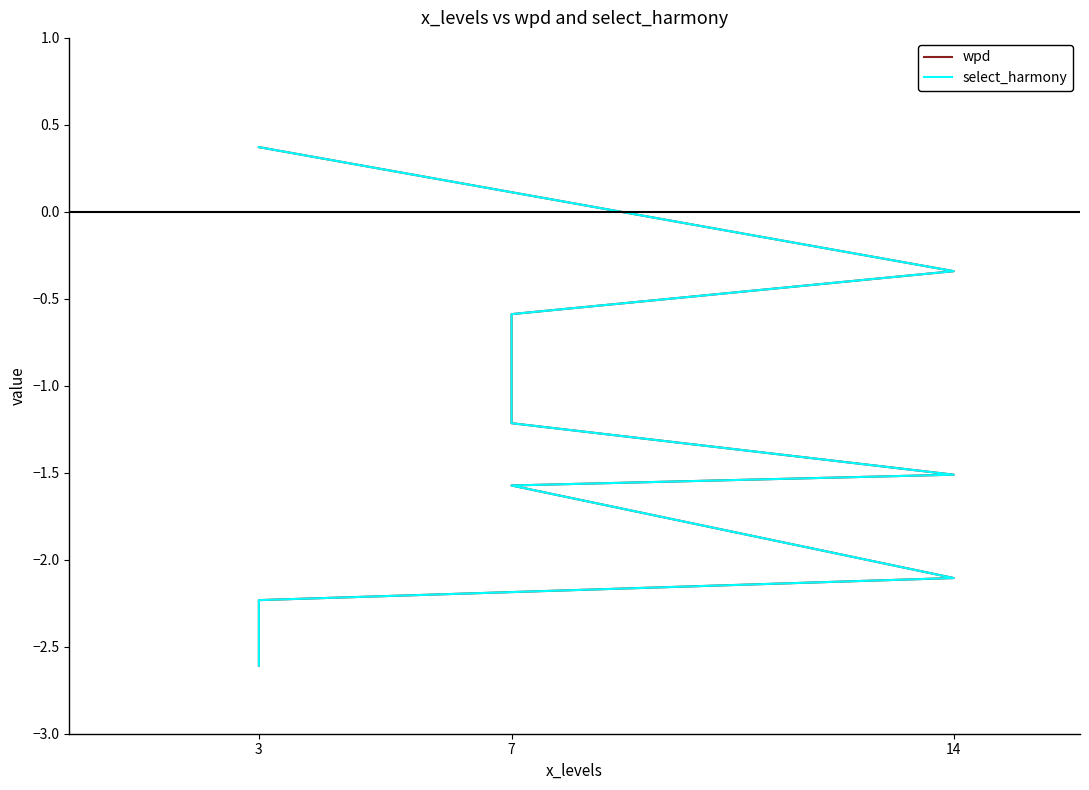

Is it true that select_harmony equals -2.1 at 14?

True